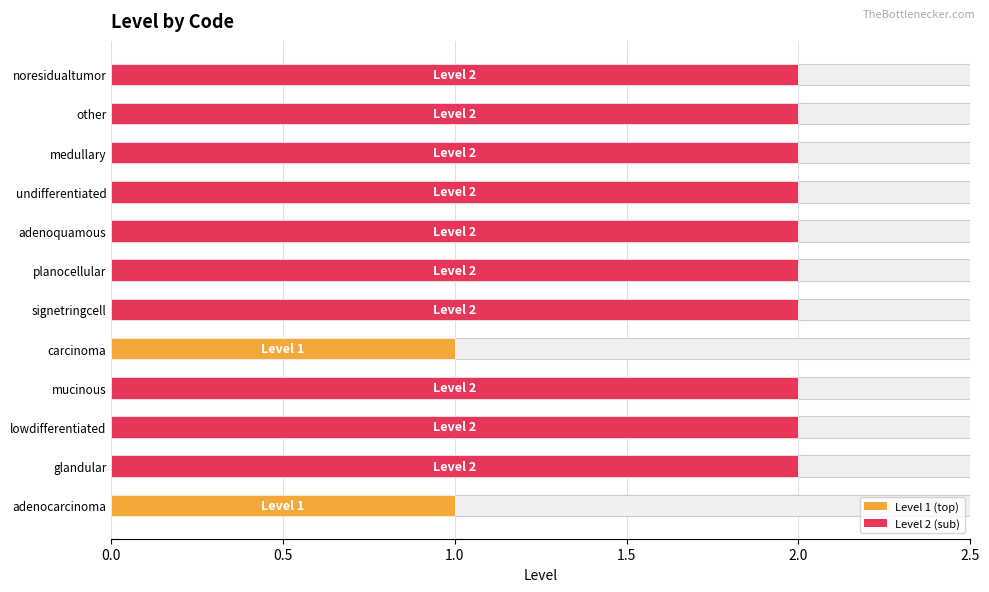

How many data points are less than 2?

2